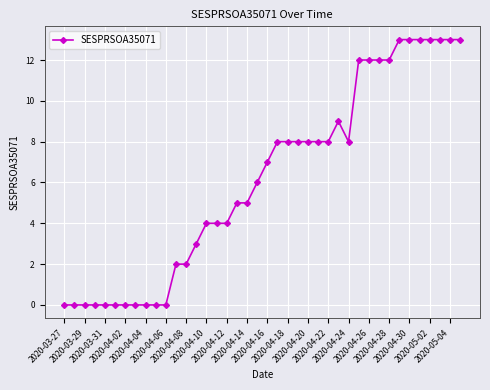

What is the average value?

6